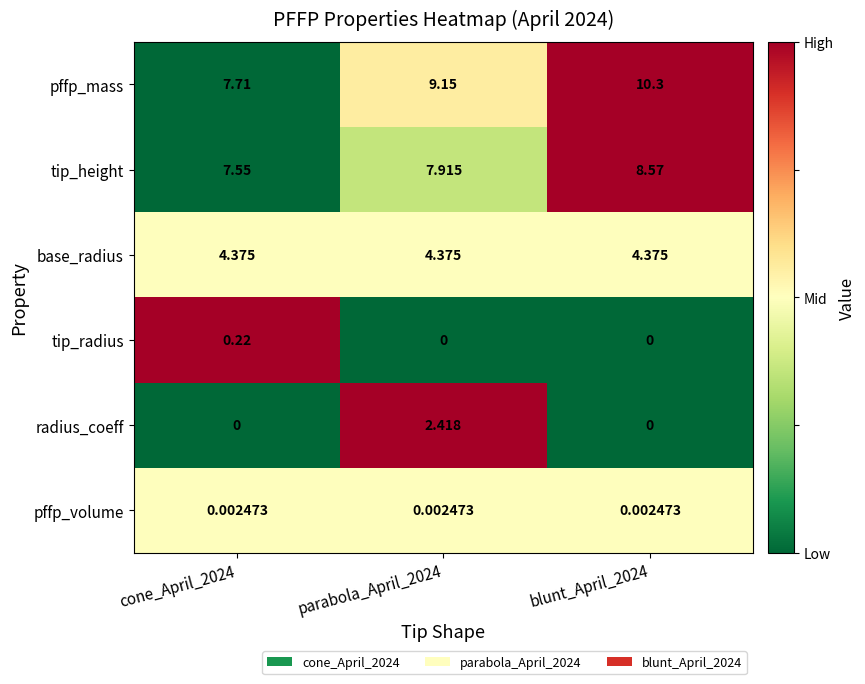

Is the value of tip_height at parabola_April_2024 greater than the value of pffp_mass at blunt_April_2024?

No